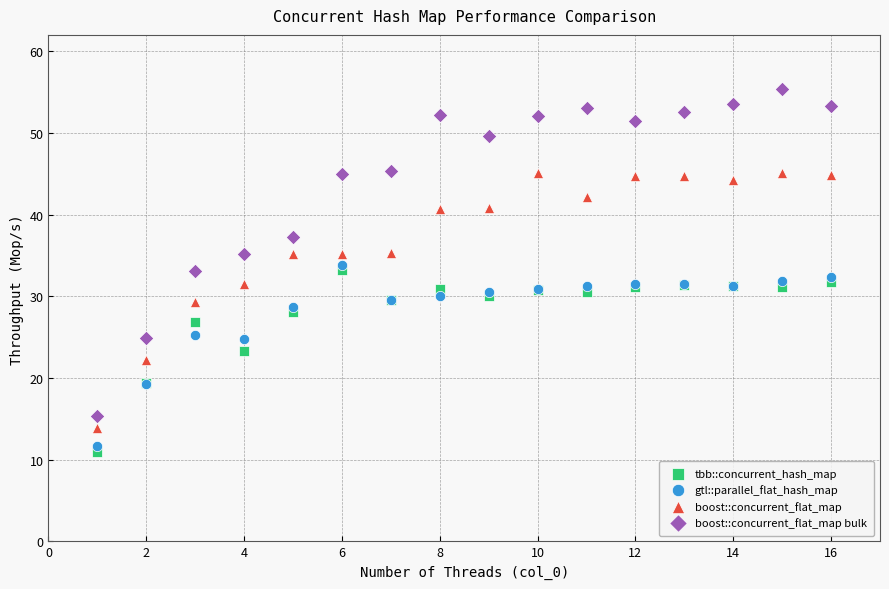

Which series has the widest spread of Y values?

boost::concurrent_flat_map bulk